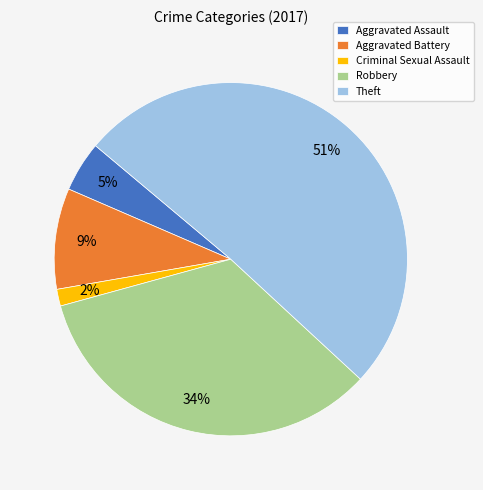

Does any single category account for the majority?

Yes